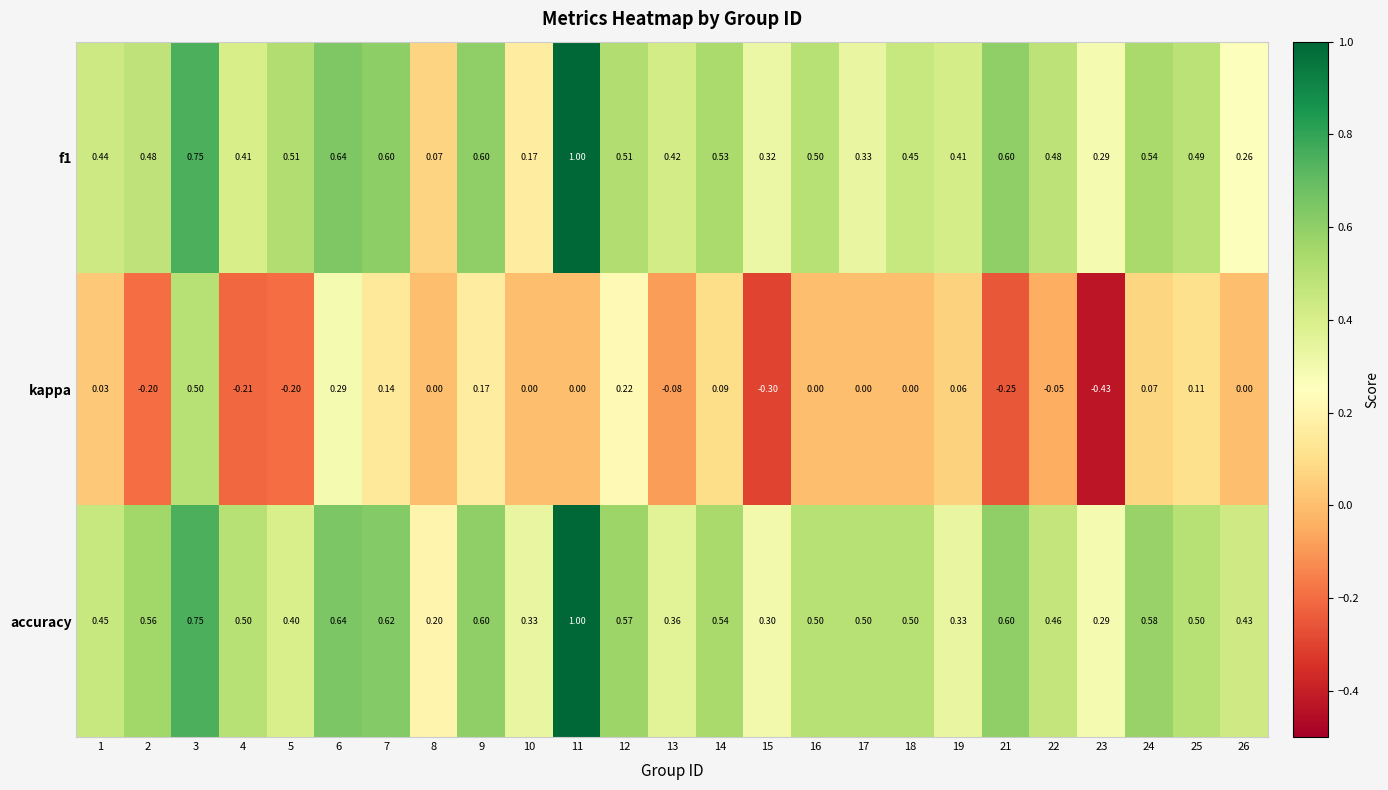

Which series has the largest total across all categories?

accuracy